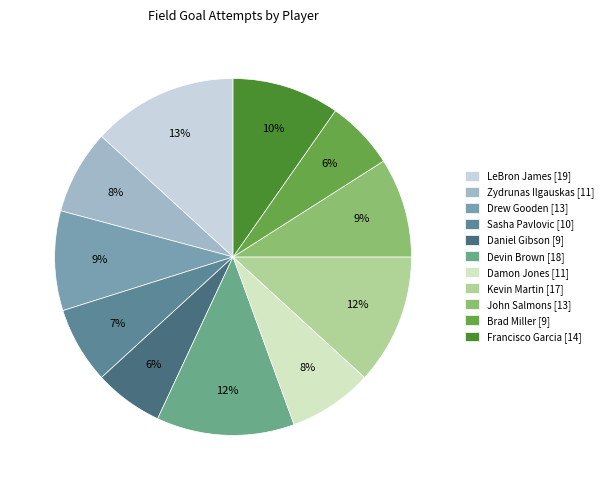

Which slice is the largest?

LeBron James